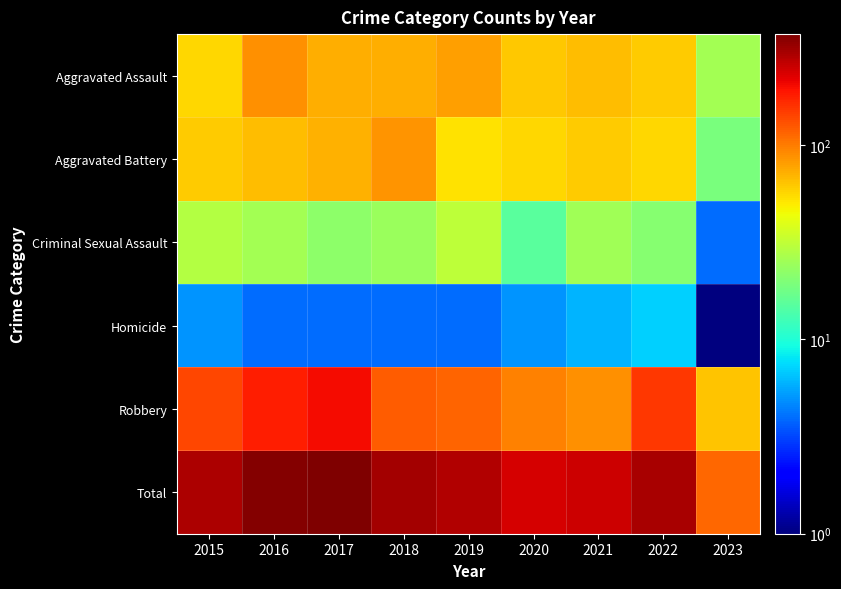

How many distinct data groups are displayed?

6